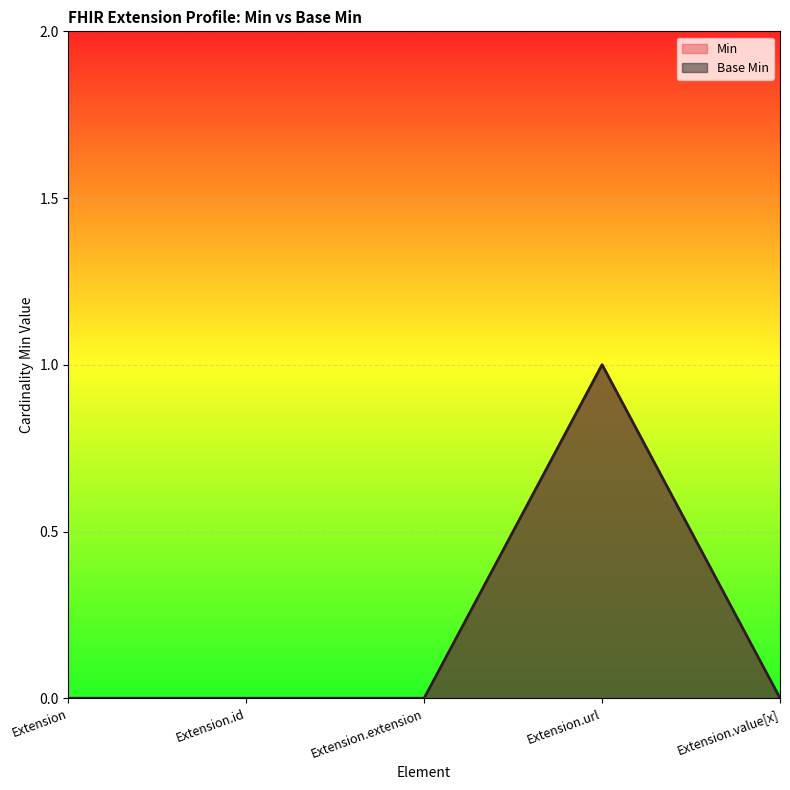

What is the approximate value of Min at Extension.url?

1